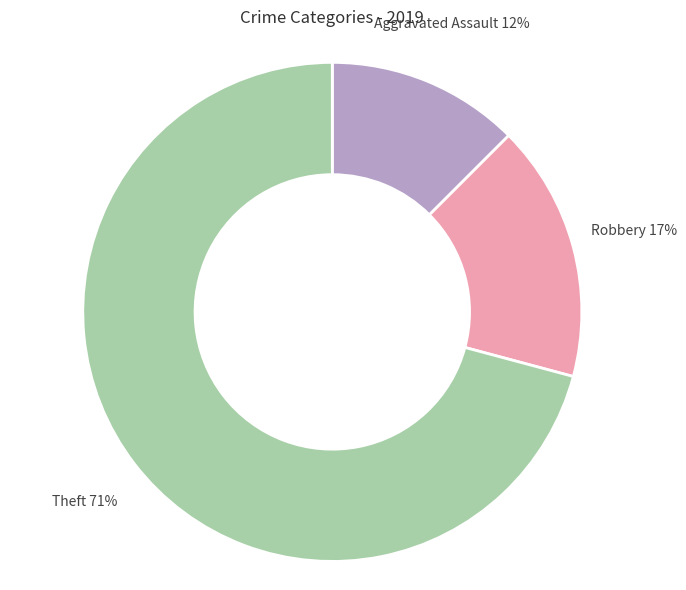

Which category has the biggest portion of the pie?

Theft